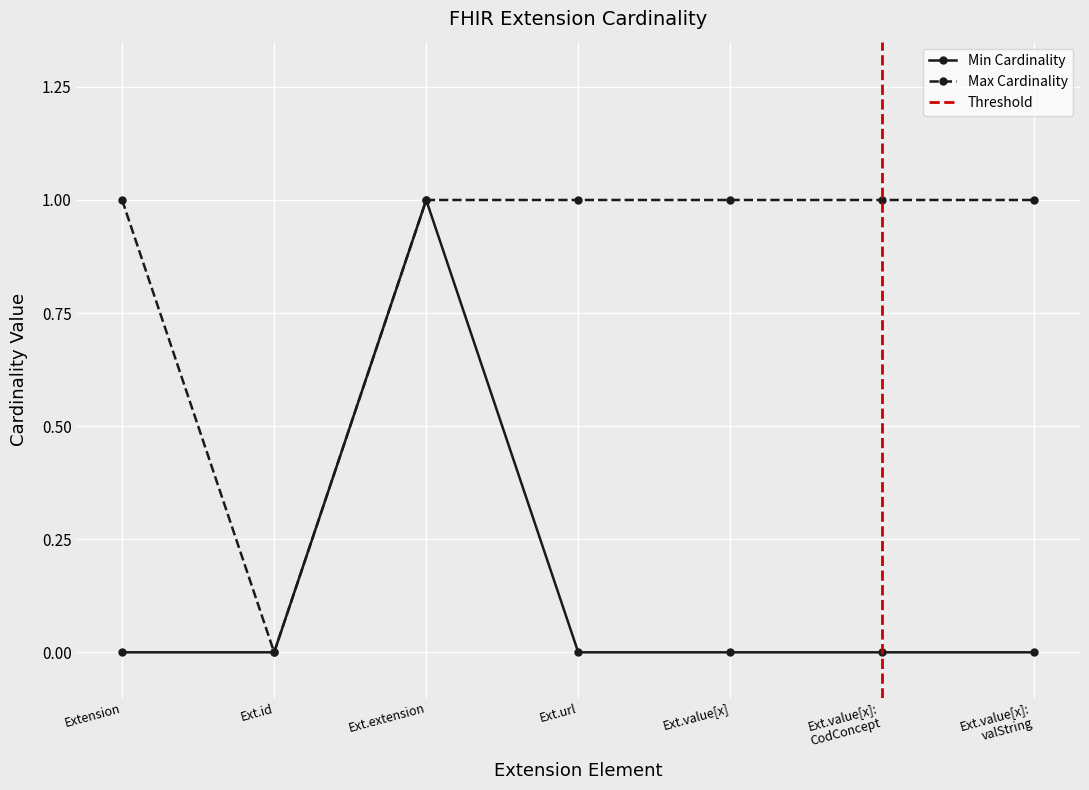

What is the total value across all series at Extension.url?

1